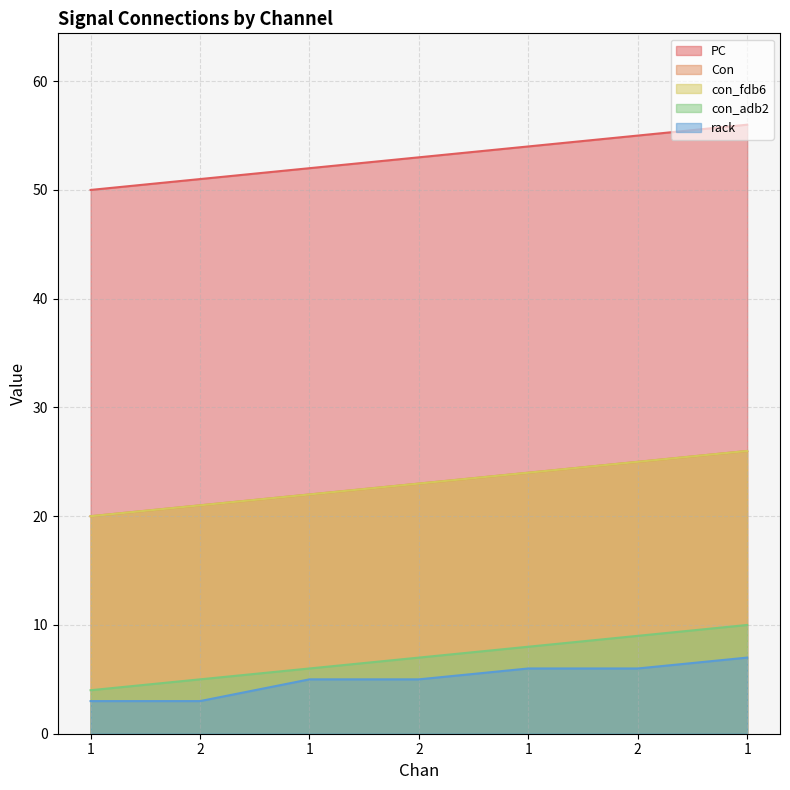

Which label corresponds to the largest value in the chart?

1